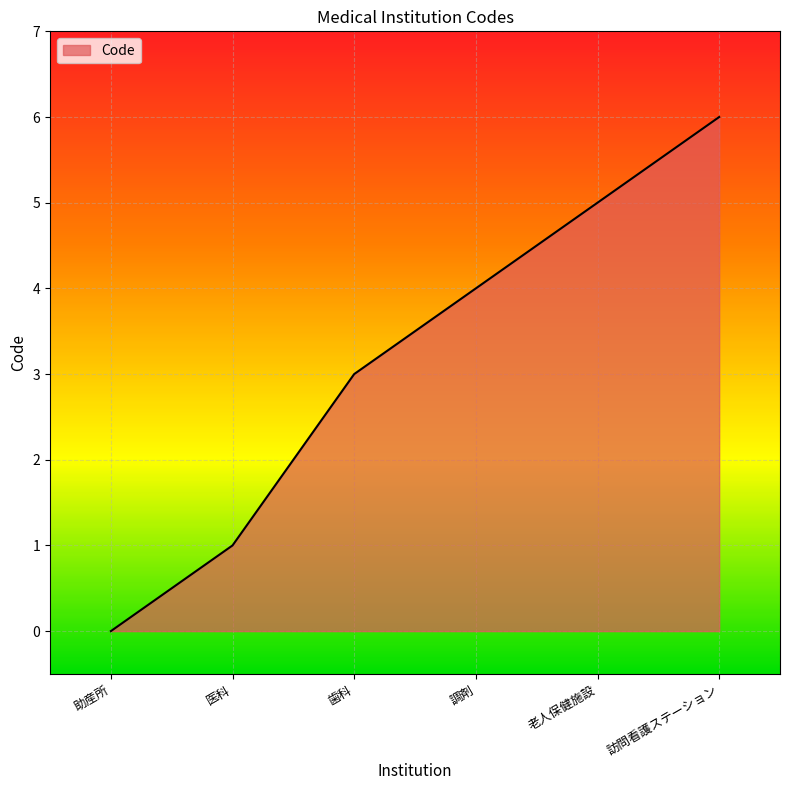

Rank the categories by value from lowest to highest.

助産所, 医科, 歯科, 調剤, 老人保健施設, 訪問看護ステーション